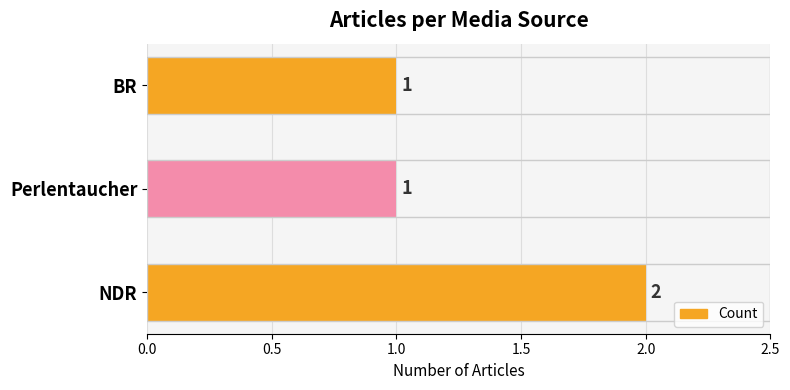

Between BR and NDR, which is larger?

NDR